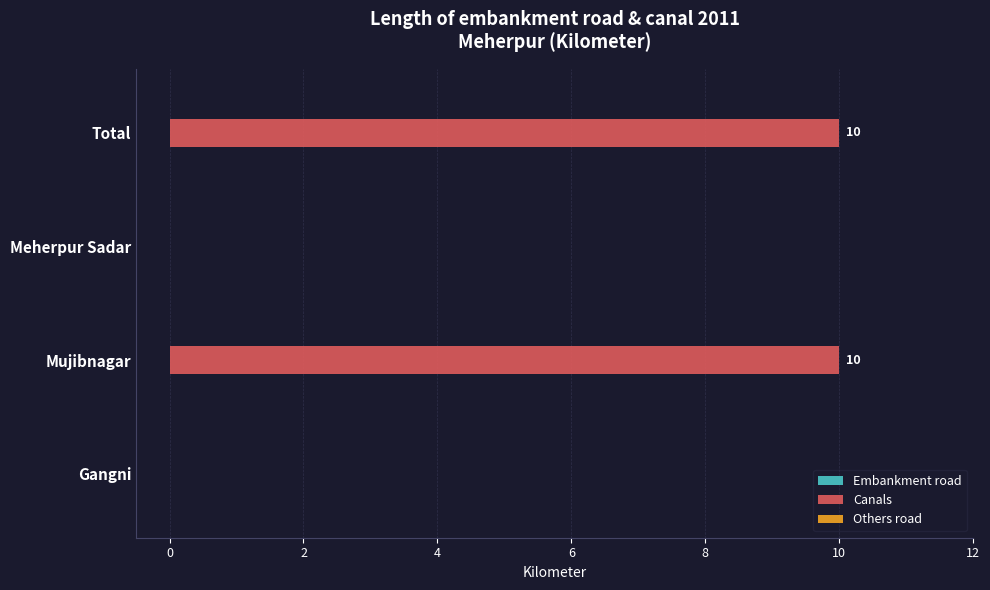

What is the sum of the values at Total and Mujibnagar?

20